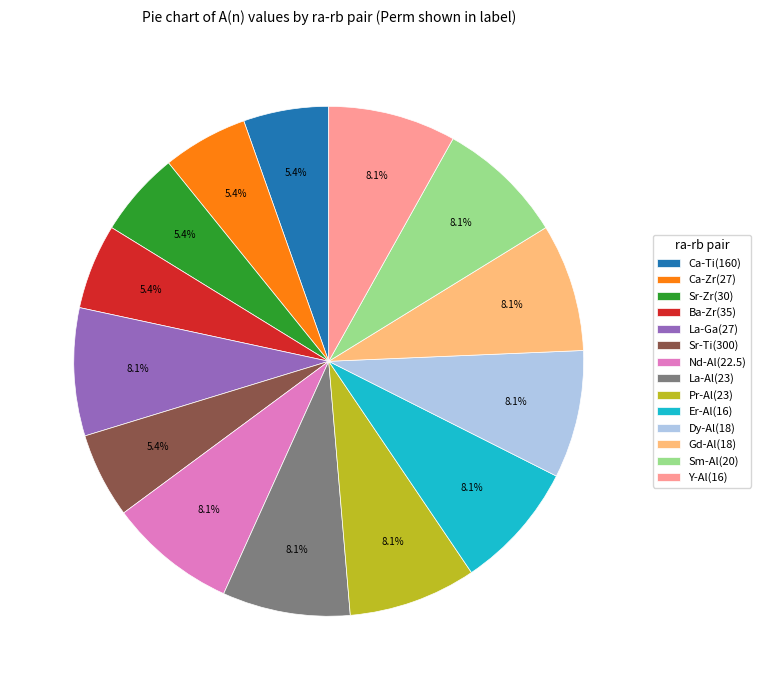

Combined, what portion of the pie is La-Al(23) and Sr-Ti(300)?

13.5%